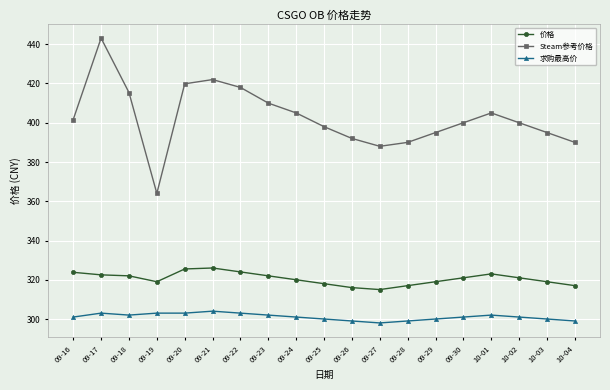

At 09-23, list the series in order from largest to smallest.

Steam参考价格, 价格, 求购最高价